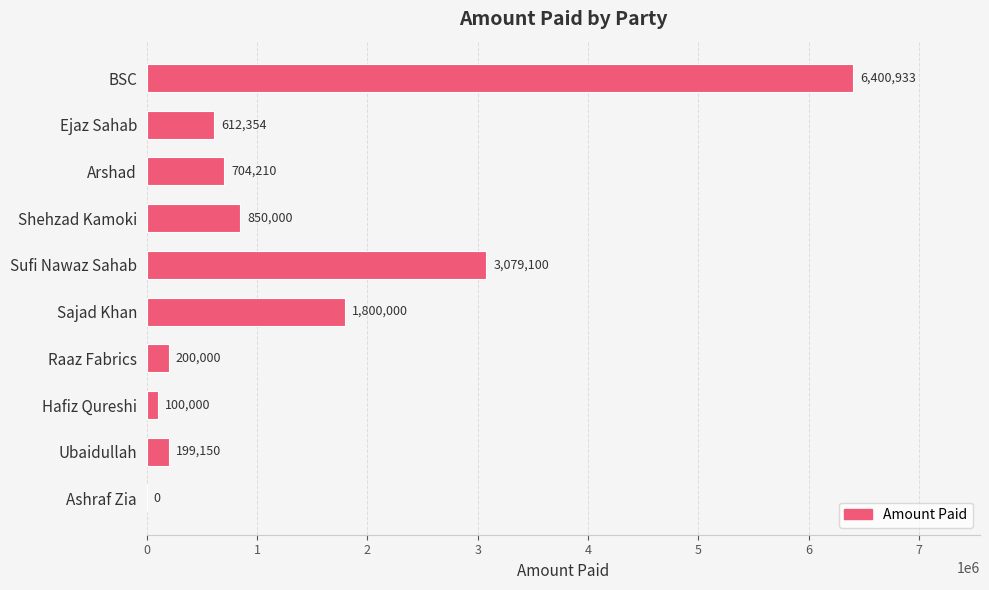

What is the average value?

1394575